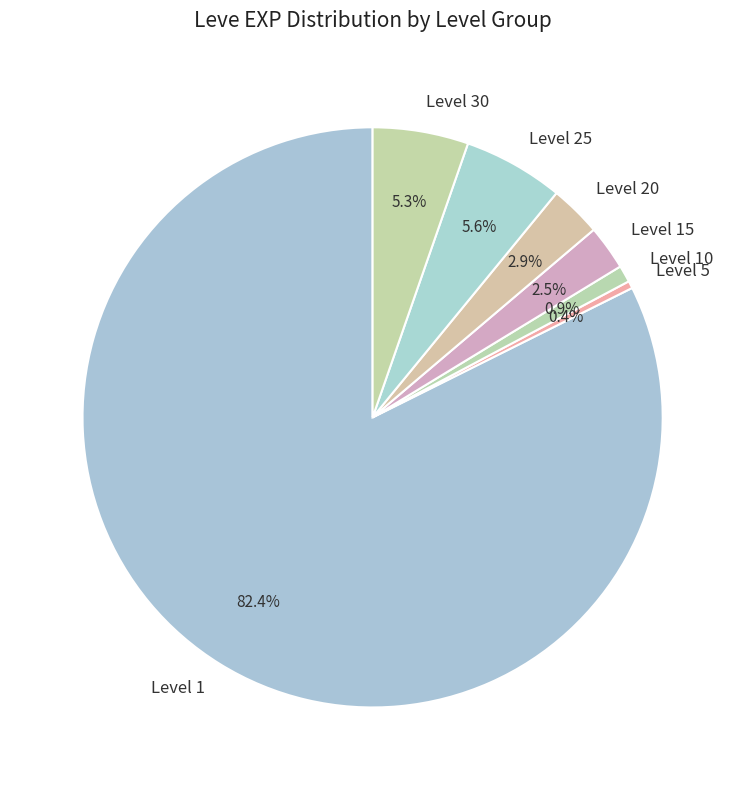

Which has a higher value, Level 25 or Level 1?

Level 1